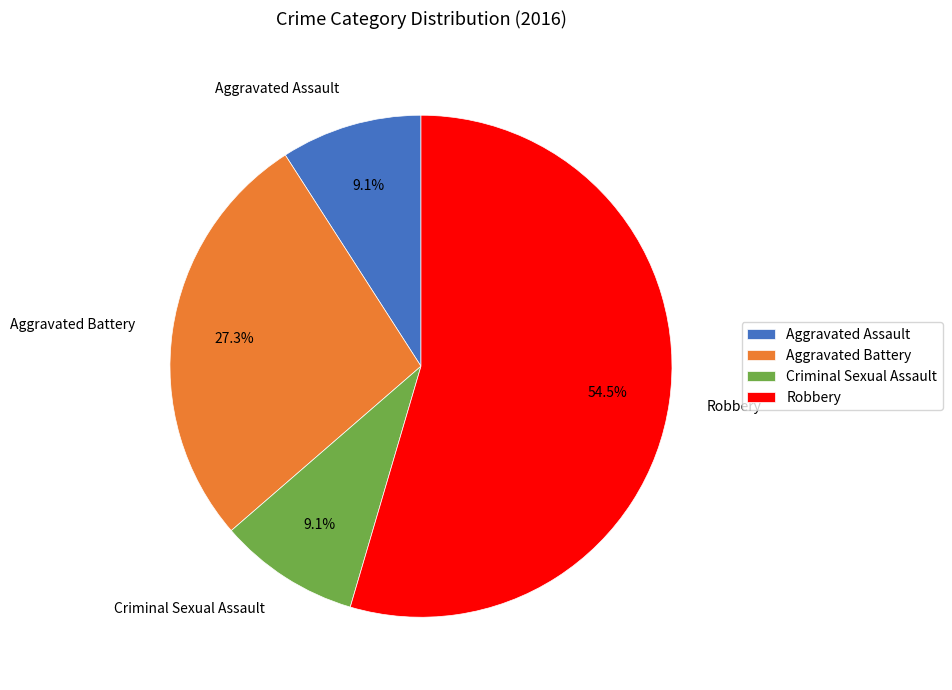

Which category accounts for the majority?

Robbery